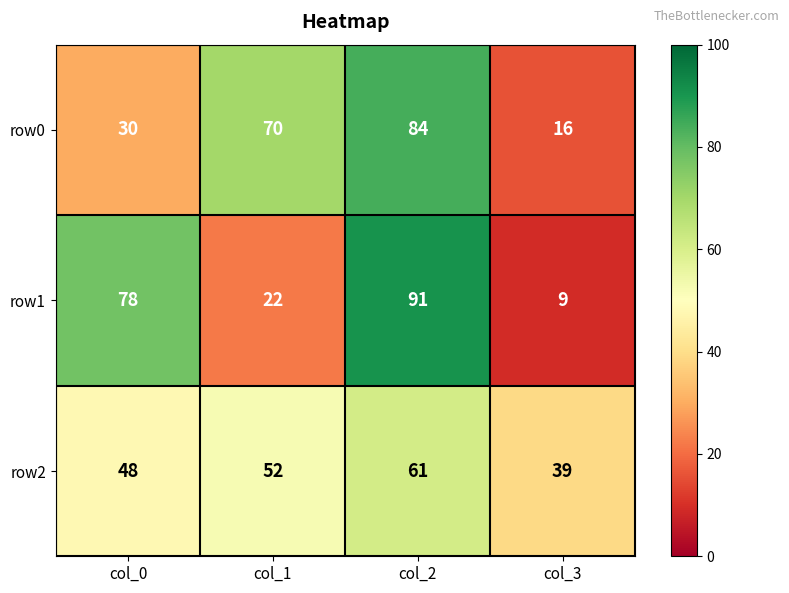

Which series changed the most between col_2 and col_3?

row1